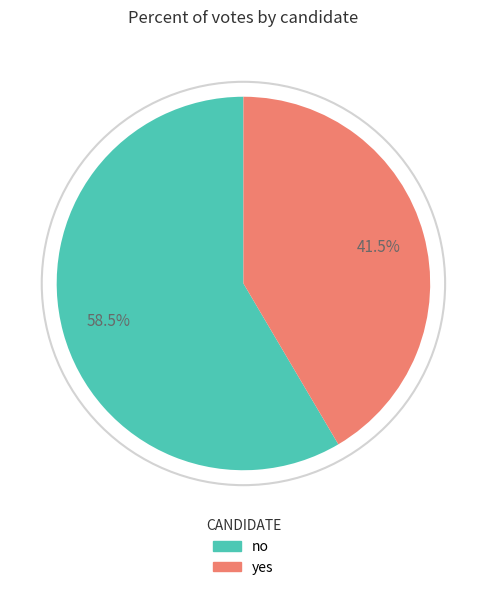

Does no account for over 50% of the chart?

Yes